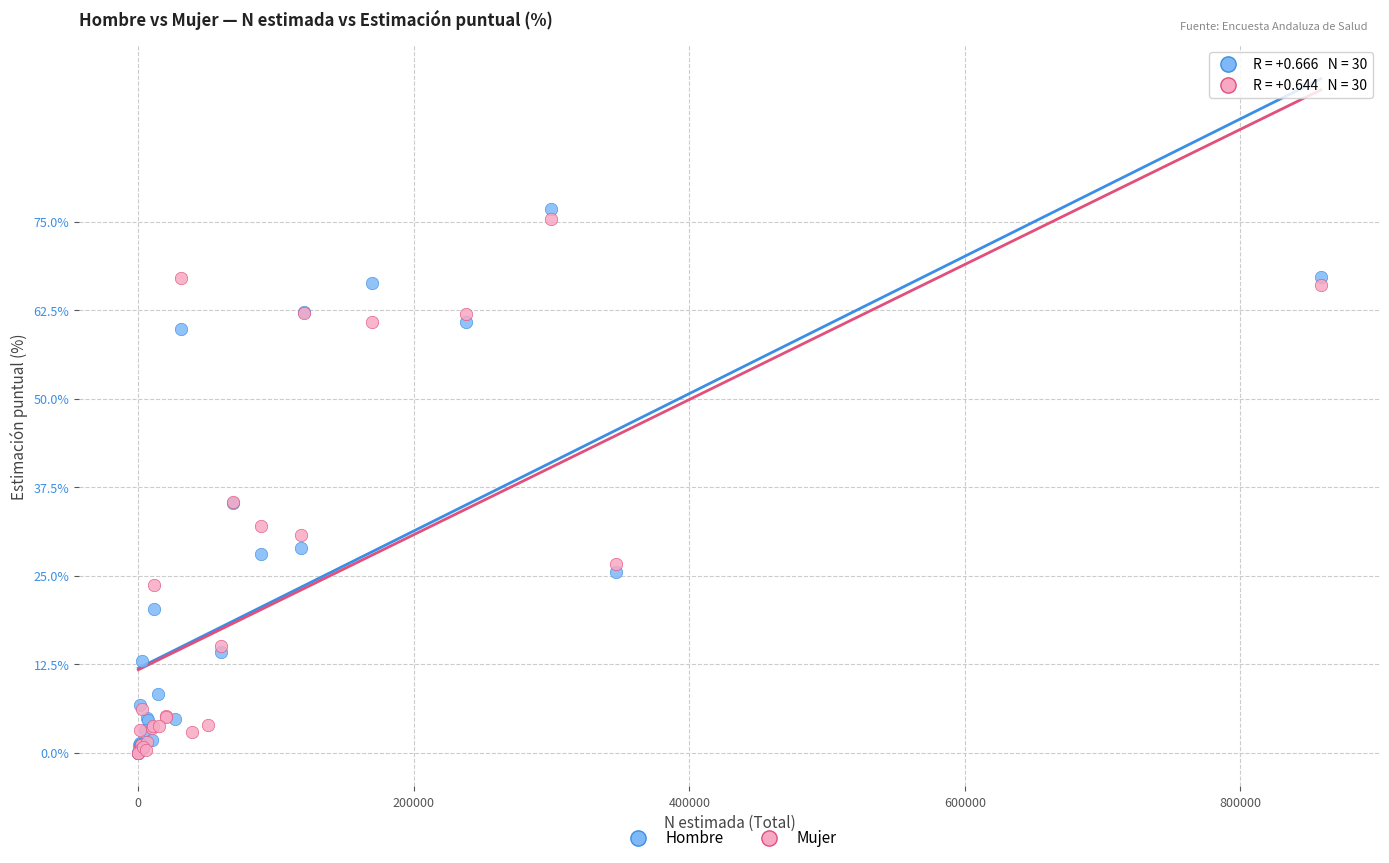

Which series has the largest Y range (max minus min)?

Hombre